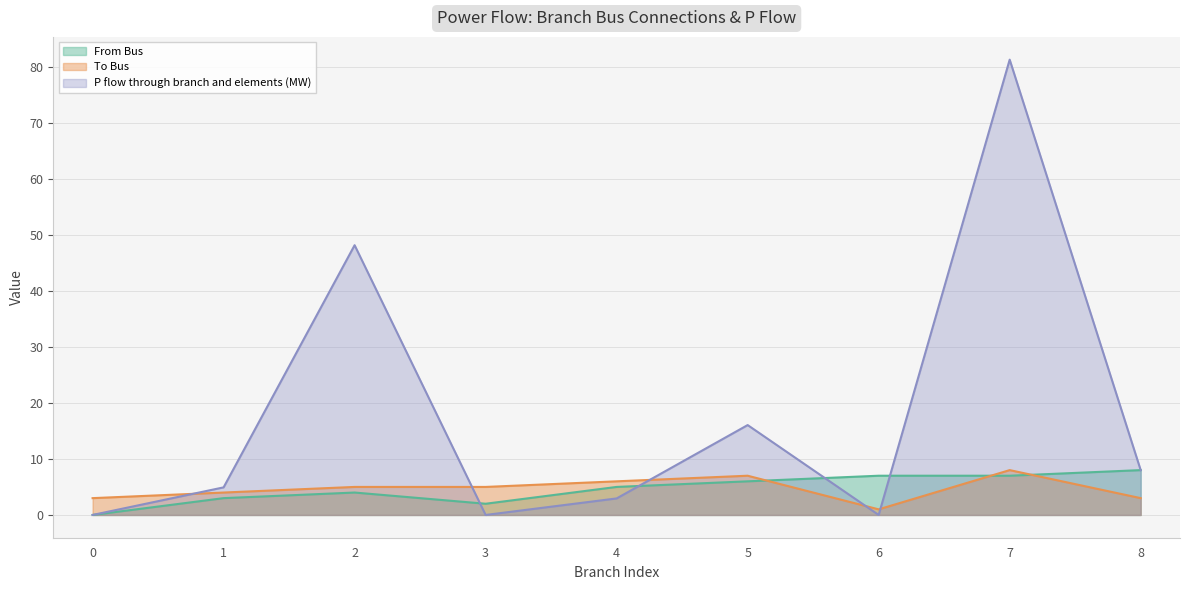

Rank the categories by From Bus value from highest to lowest.

8, 6, 7, 5, 4, 2, 1, 3, 0